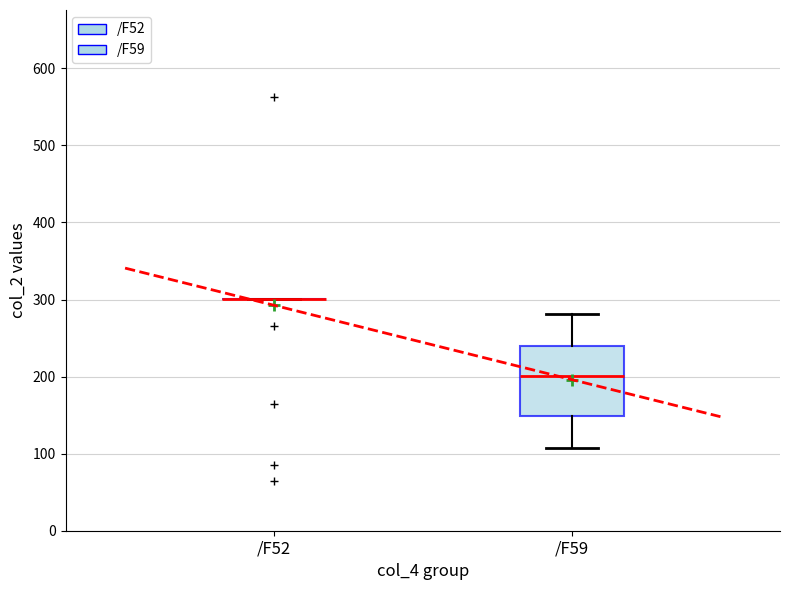

Where is the lower edge of the box for /F59 on the y-axis? The values are not printed on the chart, so give them approximately, as read against the axis.

150